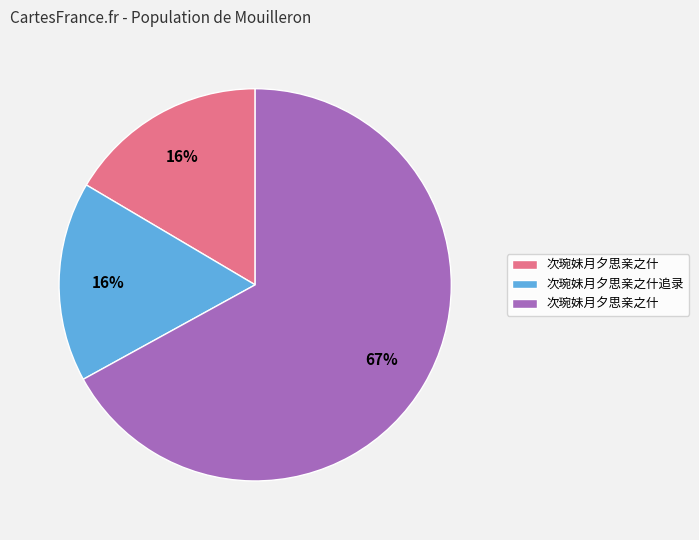

To the nearest percent, what is the average slice percentage?

33%